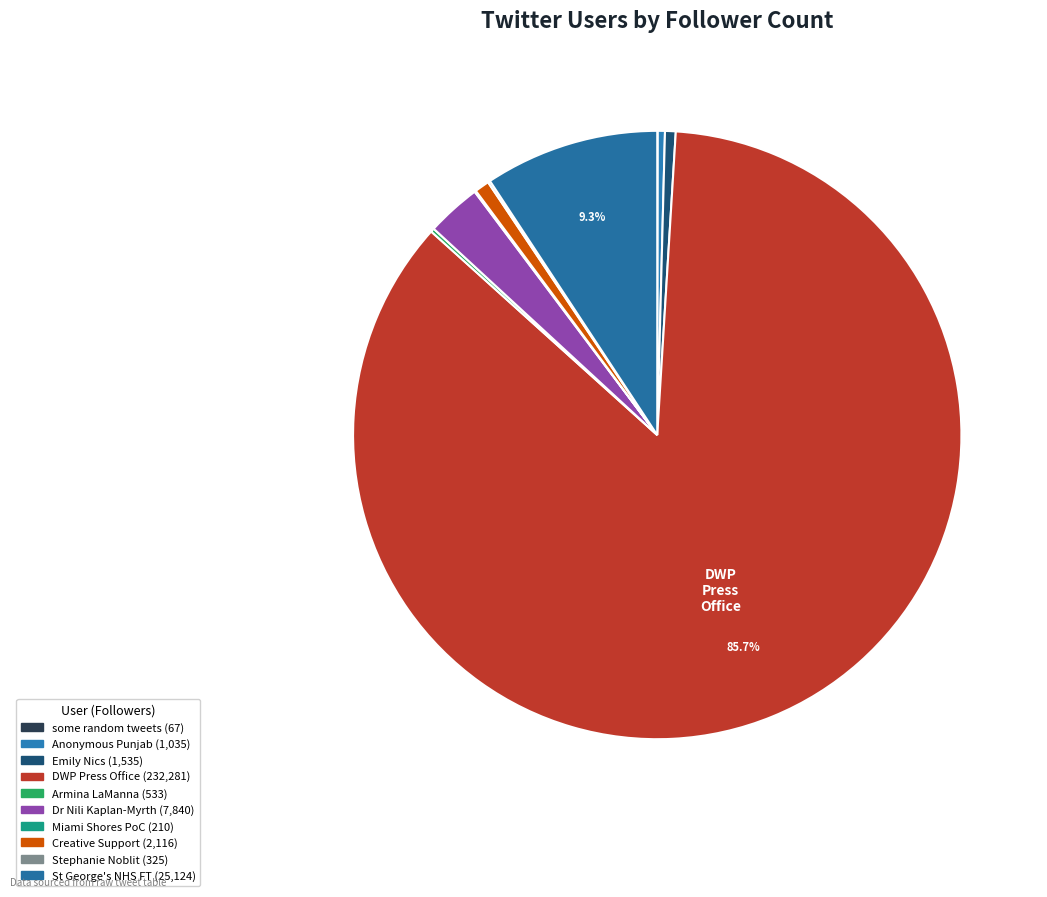

Is there a majority slice in this chart?

Yes